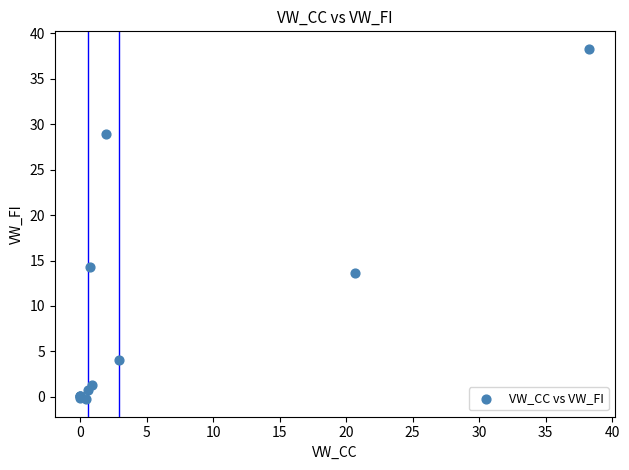

What Y value in the scatter plot is closest to 19?

14.3